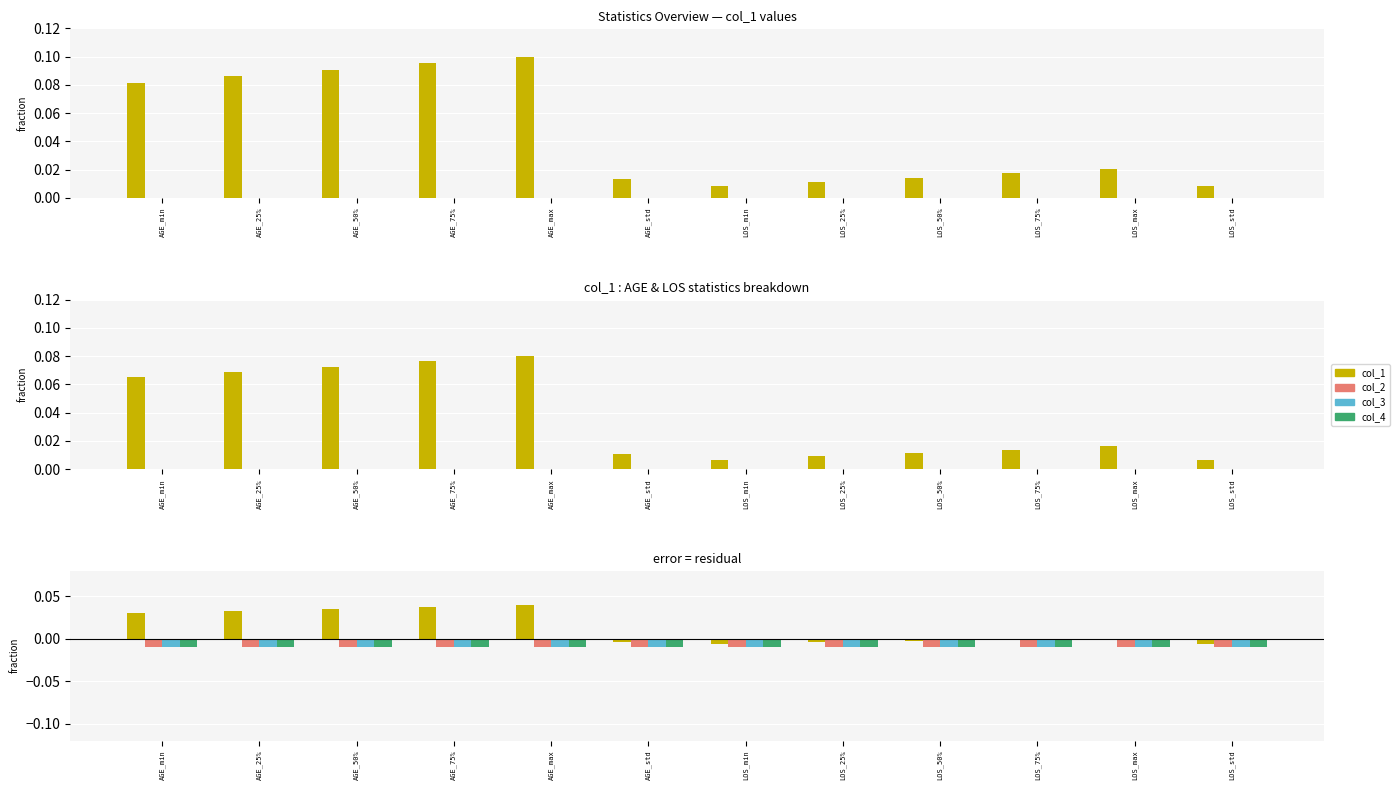

Which category has the highest value in the col_3 series?

AGE_min